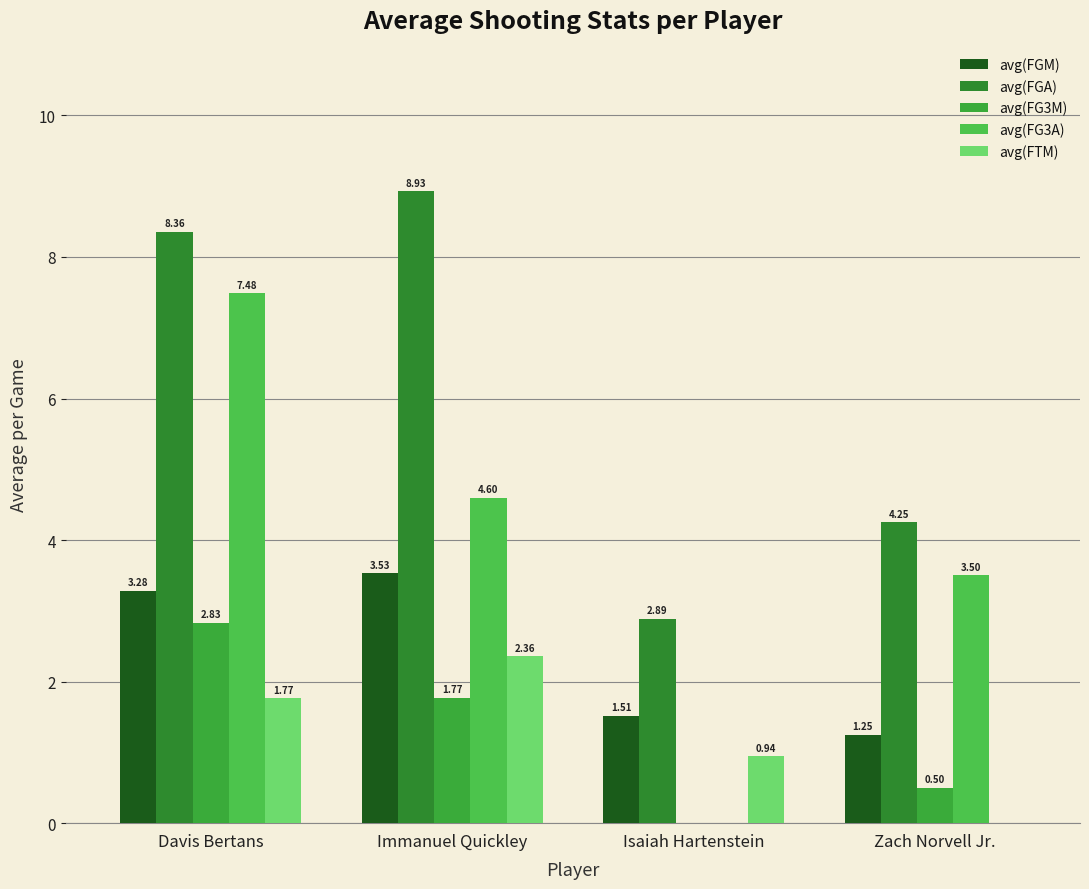

What is the maximum value shown in the chart?

8.9